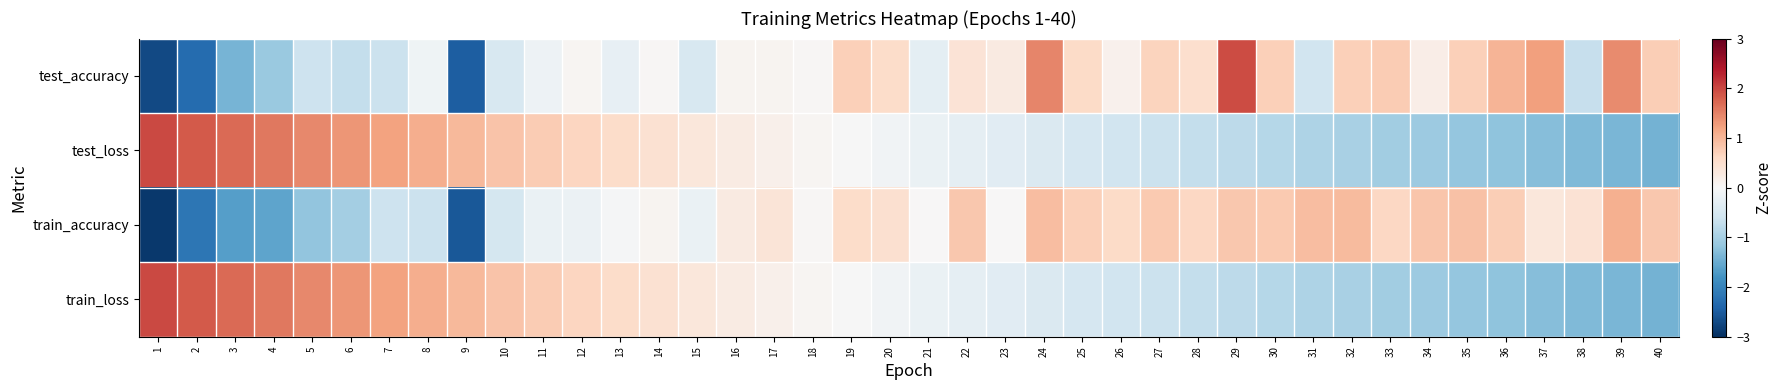

What is the difference between the highest and lowest values at 40?

2.2